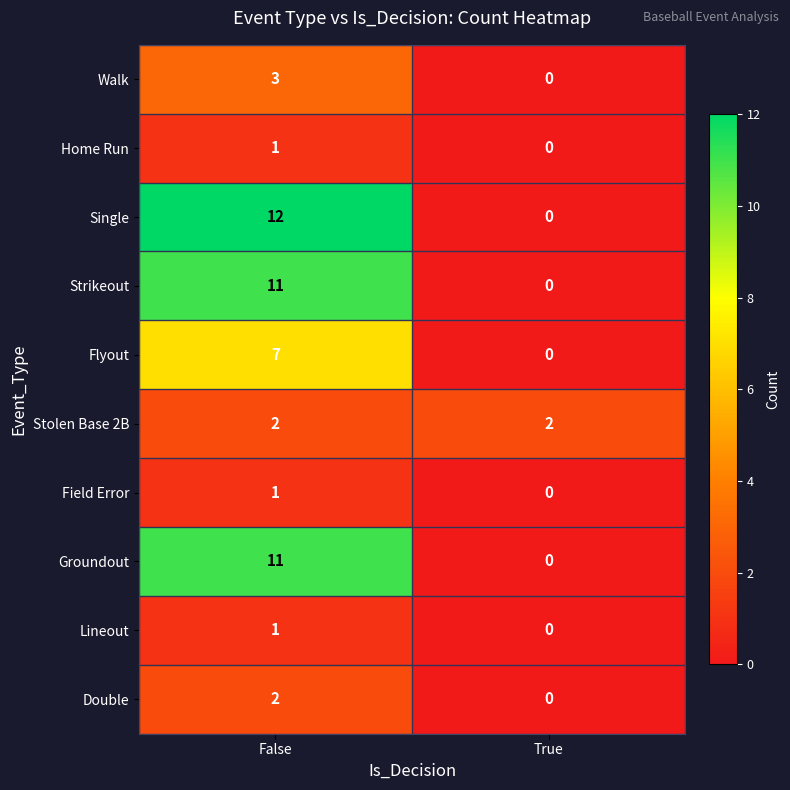

What value does the Single series have at False?

12